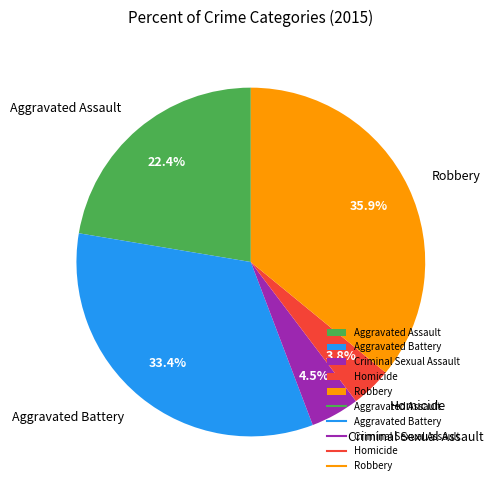

How many segments does this pie chart have?

5